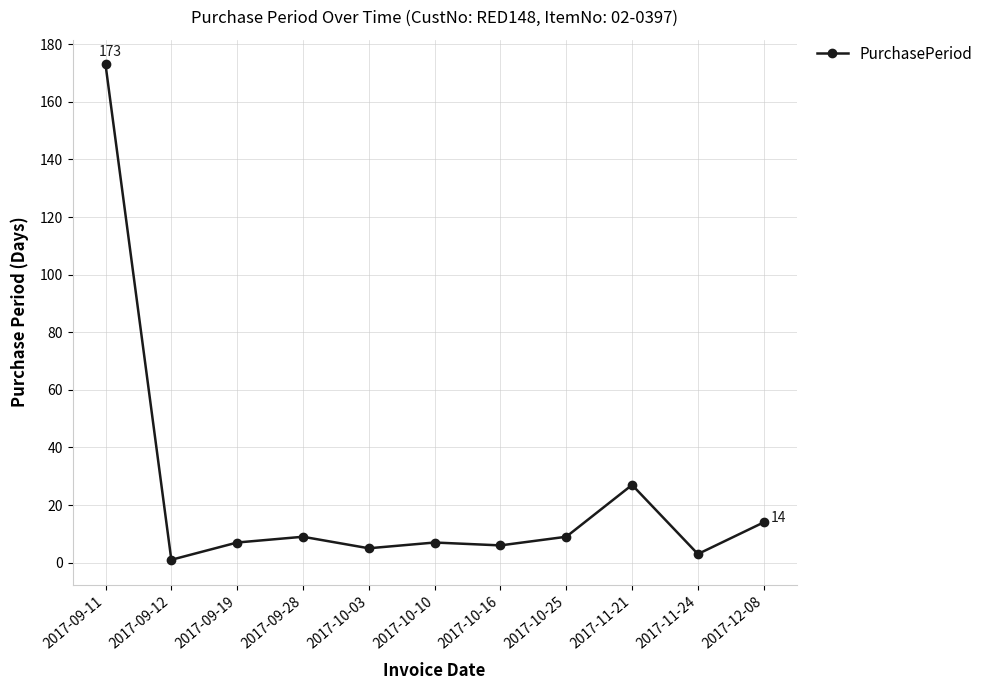

What position from the right is 2017-09-19?

9